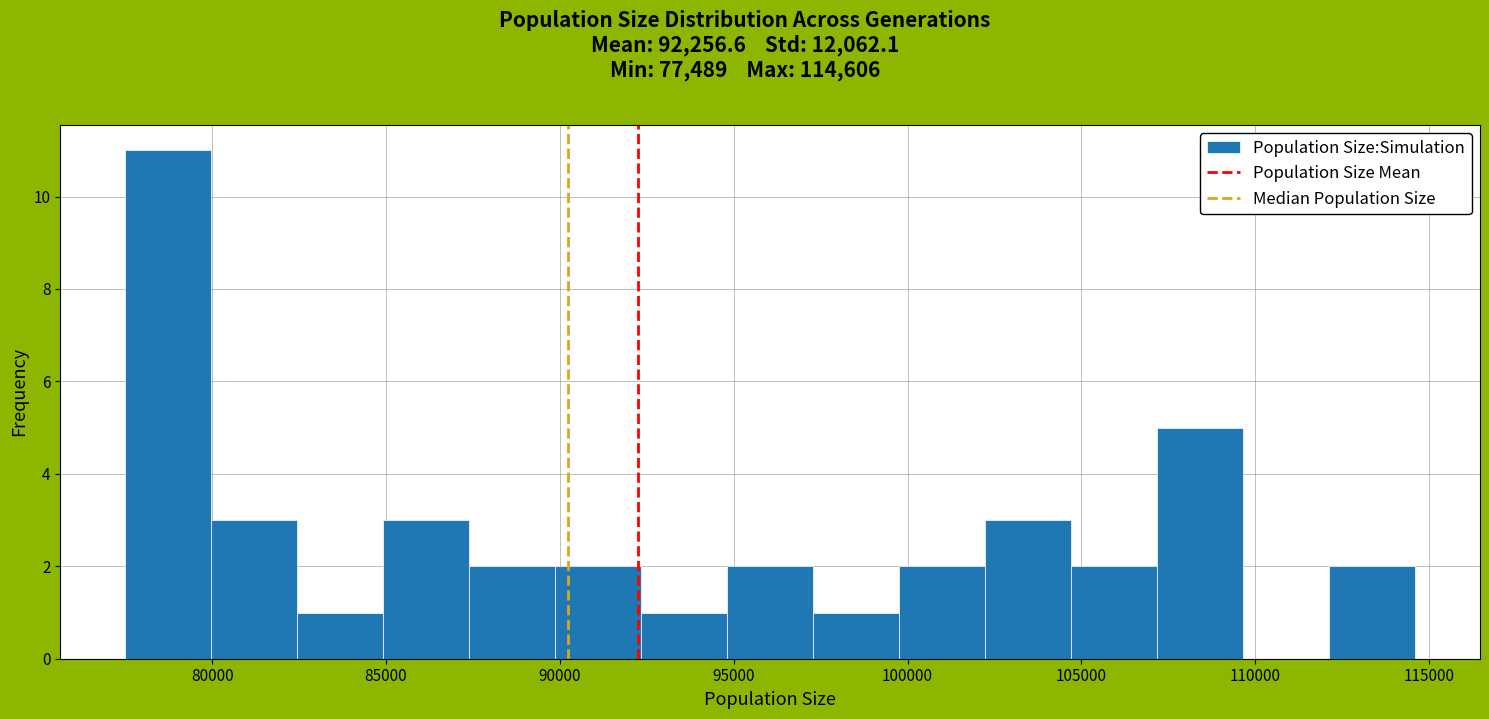

Reading left to right, transcribe this chart: for each bar, give the range it covers on the x-axis and its height. Neither the bar edges nor the heights are printed on the chart, so give them approximately, as read against the axes.

77500 to 80000: 11
80000 to 82500: 3
82500 to 85000: 1
85000 to 87500: 3
87500 to 90000: 2
90000 to 92500: 2
92500 to 95000: 1
95000 to 97500: 2
97500 to 100000: 1
100000 to 102000: 2
102000 to 104500: 3
104500 to 107000: 2
107000 to 109500: 5
109500 to 112000: 0
112000 to 114500: 2